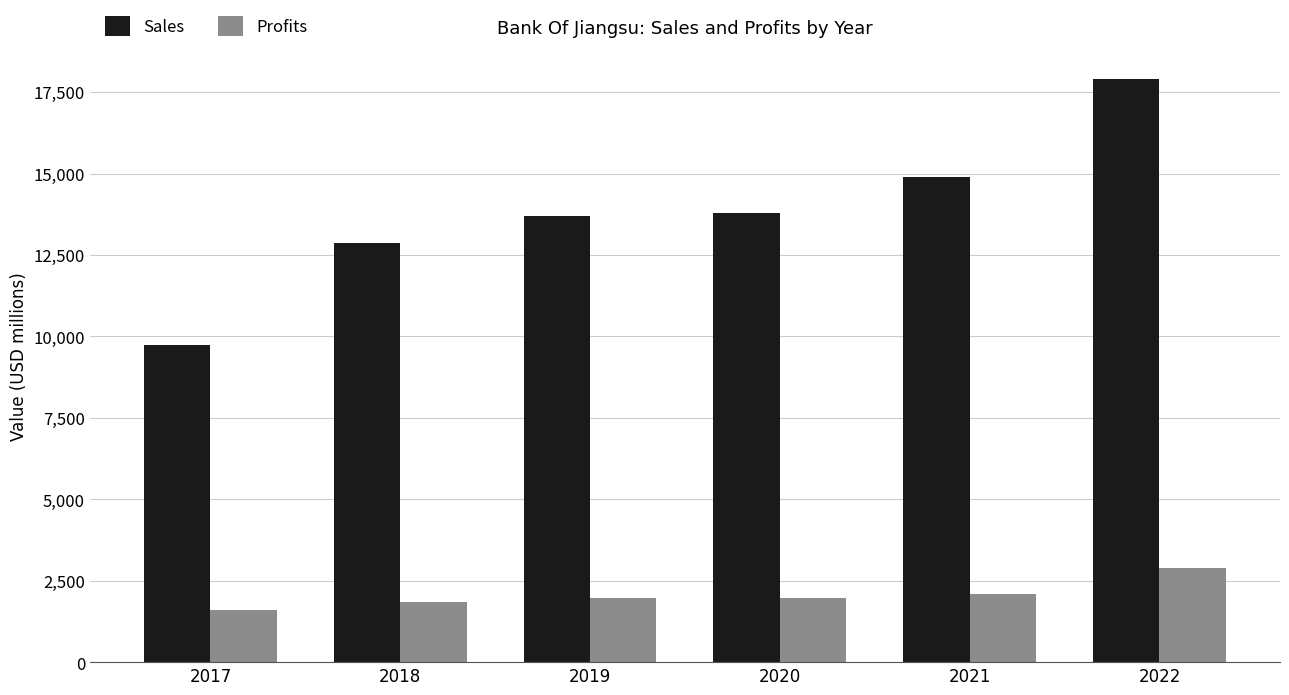

At which label does Sales reach its minimum?

2017